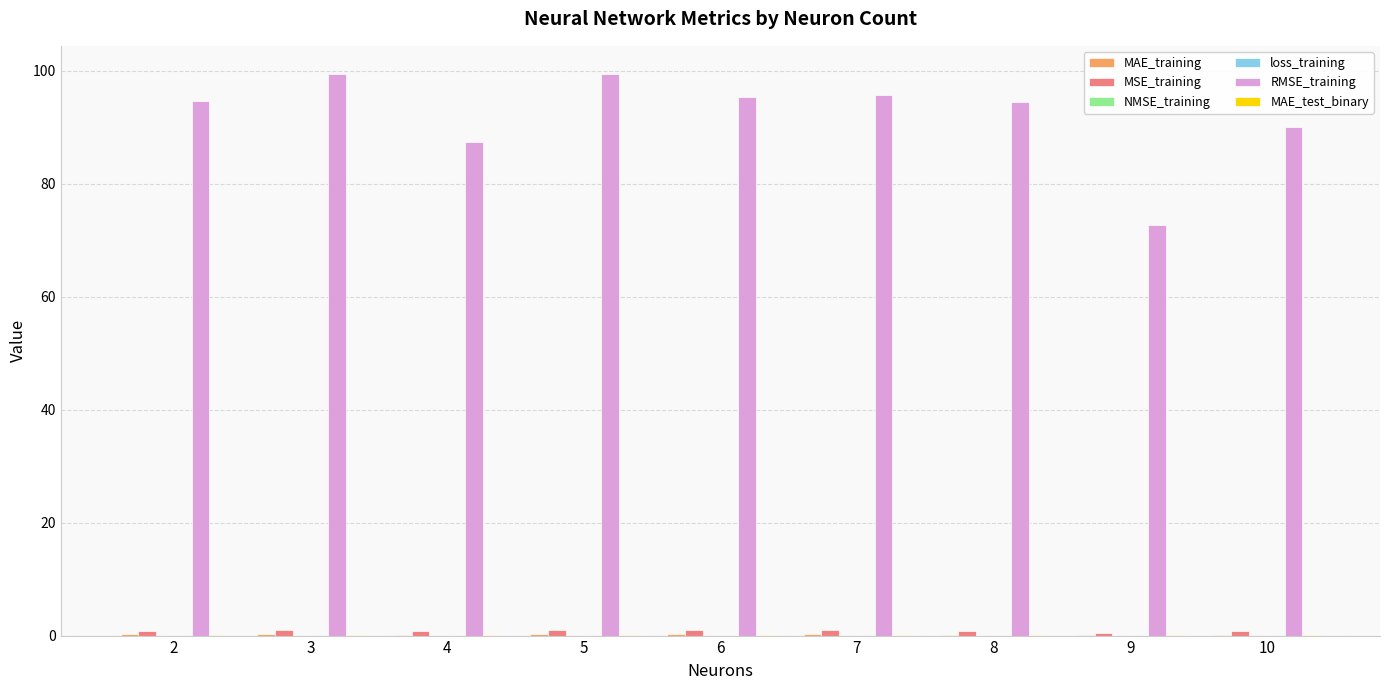

How many groups of bars are there?

9